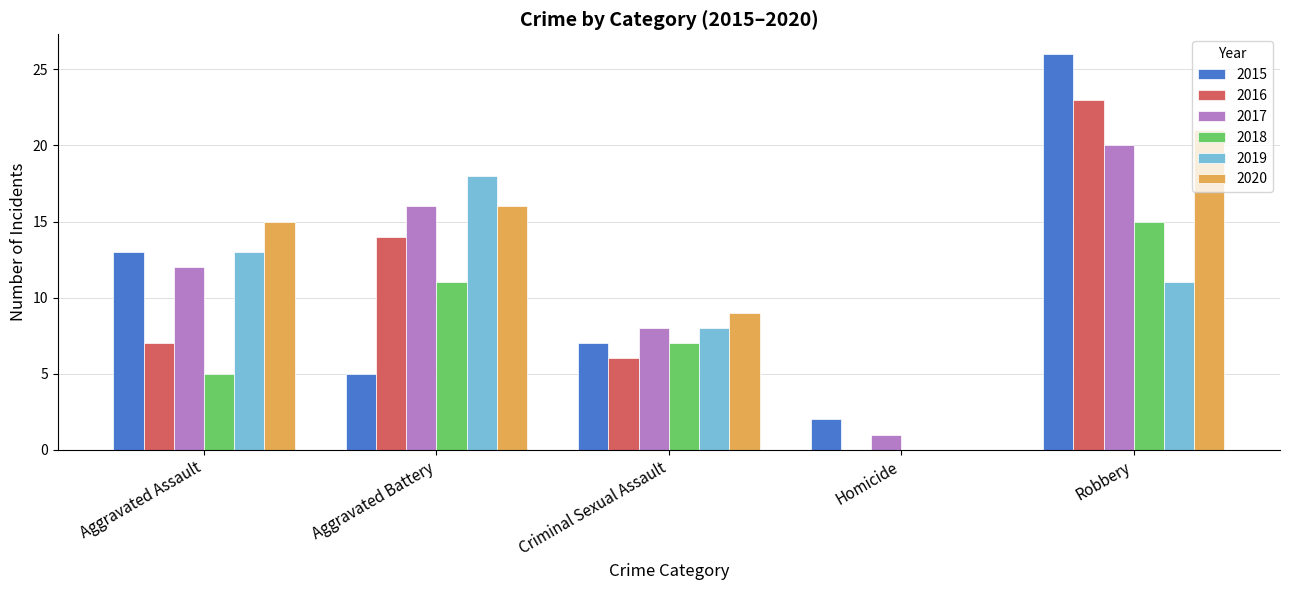

Is it true that 2020 equals 8 at Aggravated Assault?

False